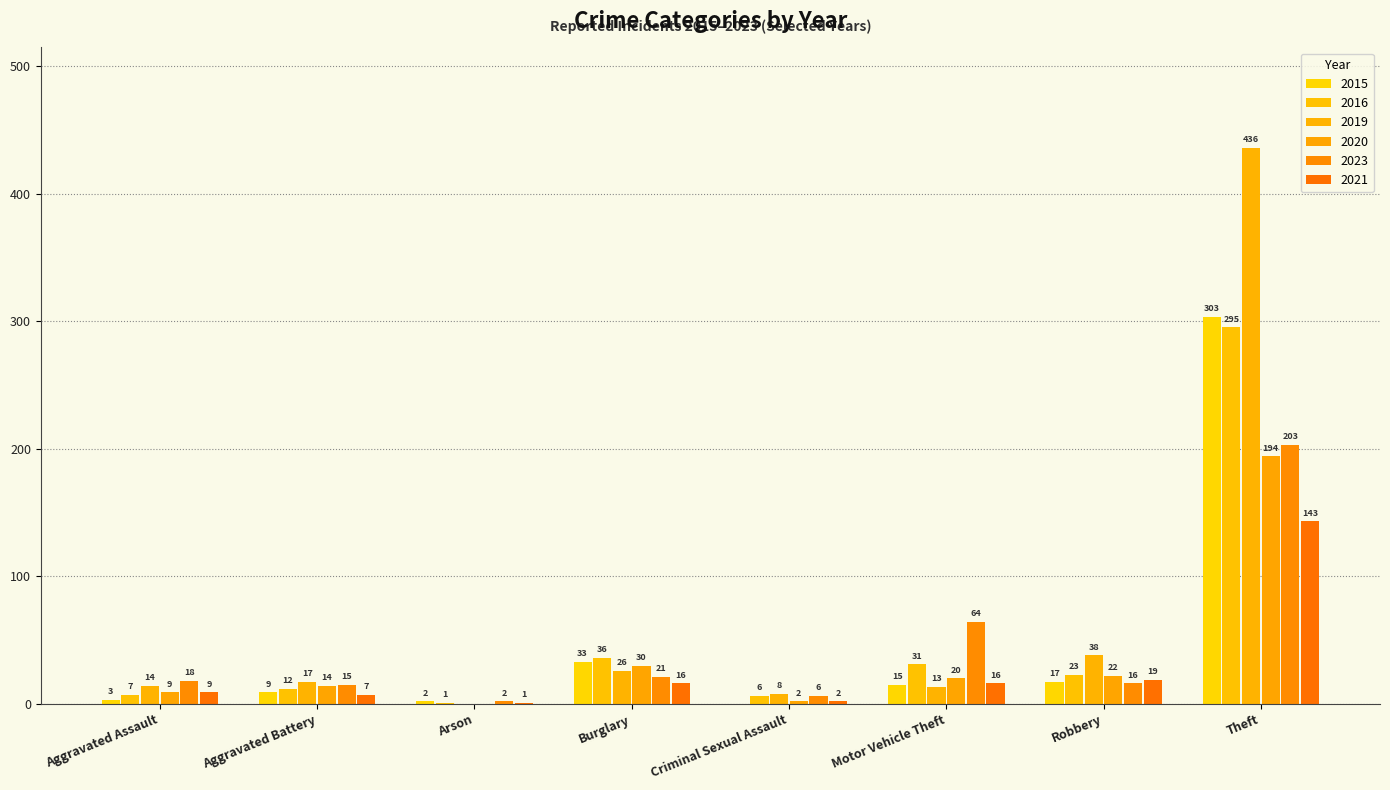

Reading left to right, extract all data points from this chart.

2015: Aggravated Assault=3	Aggravated Battery=9	Arson=2	Burglary=33	Criminal Sexual Assault=0	Motor Vehicle Theft=15	Robbery=17	Theft=303
2016: Aggravated Assault=7	Aggravated Battery=12	Arson=1	Burglary=36	Criminal Sexual Assault=6	Motor Vehicle Theft=31	Robbery=23	Theft=295
2019: Aggravated Assault=14	Aggravated Battery=17	Arson=0	Burglary=26	Criminal Sexual Assault=8	Motor Vehicle Theft=13	Robbery=38	Theft=436
2020: Aggravated Assault=9	Aggravated Battery=14	Arson=0	Burglary=30	Criminal Sexual Assault=2	Motor Vehicle Theft=20	Robbery=22	Theft=194
2023: Aggravated Assault=18	Aggravated Battery=15	Arson=2	Burglary=21	Criminal Sexual Assault=6	Motor Vehicle Theft=64	Robbery=16	Theft=203
2021: Aggravated Assault=9	Aggravated Battery=7	Arson=1	Burglary=16	Criminal Sexual Assault=2	Motor Vehicle Theft=16	Robbery=19	Theft=143